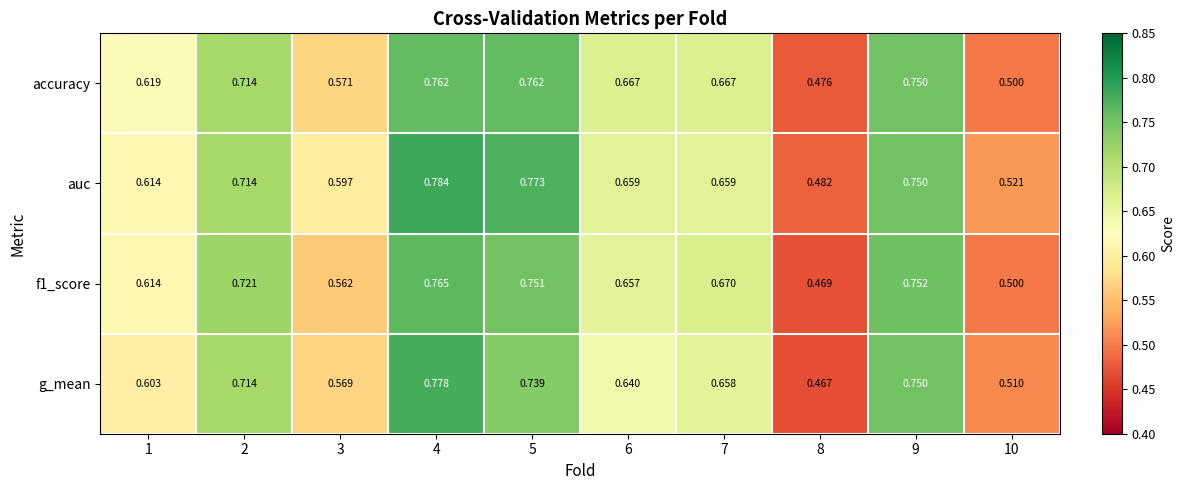

Which series has the largest total across all categories?

auc